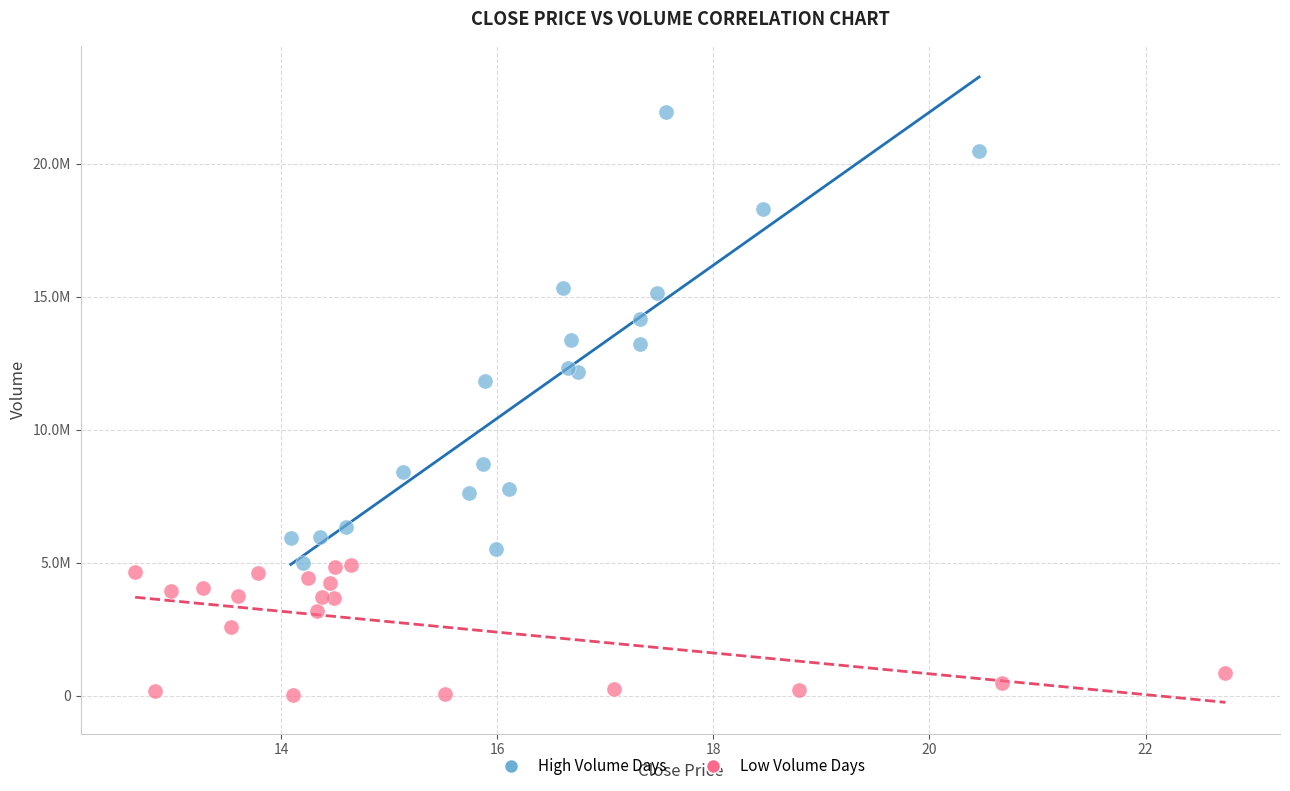

Which series has the widest spread of Y values?

High Volume Days